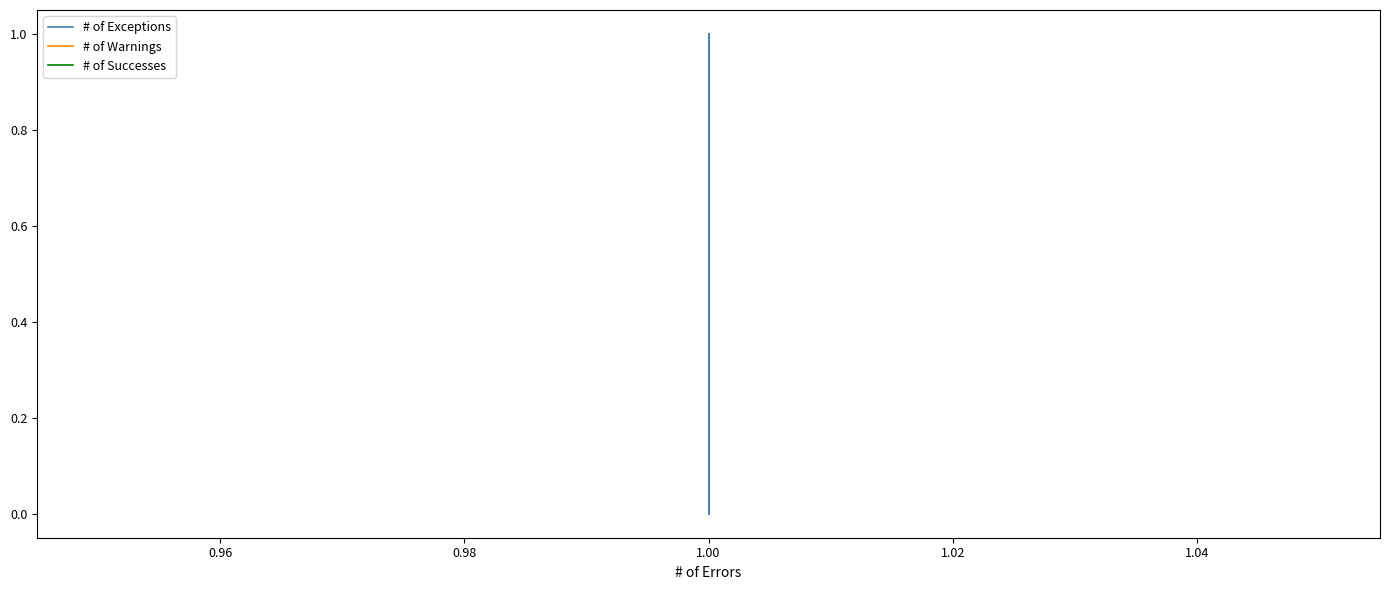

Rank the series by their maximum value, from lowest to highest.

# of Warnings, # of Successes, # of Exceptions